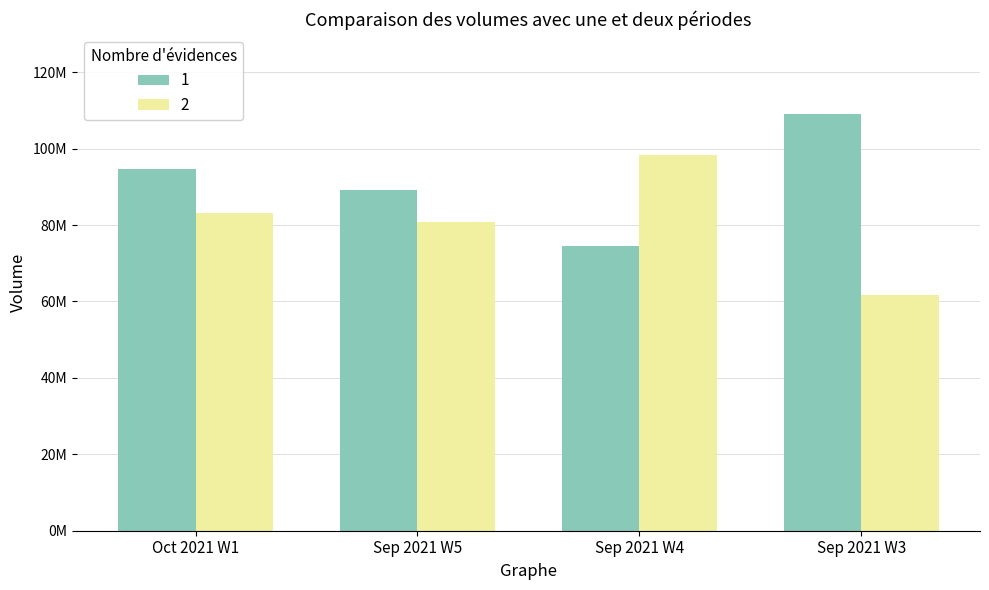

Reading right to left, list all the values displayed in this chart.

1: 108972340	74602044	89056664	94639581
2: 61732656	98322008	80861062	83221119